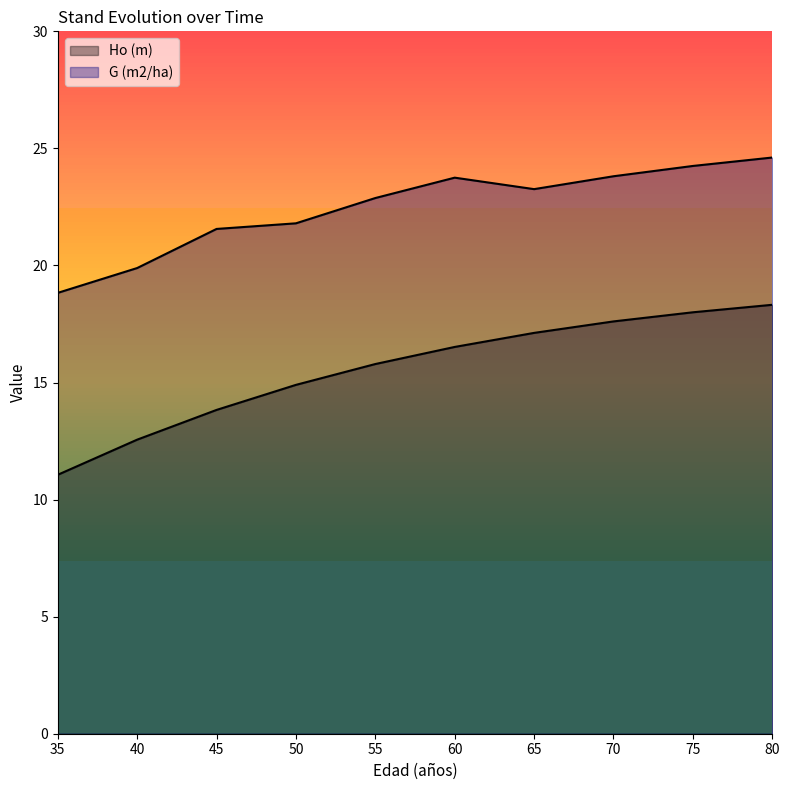

At which category does the chart reach its peak across all series?

80